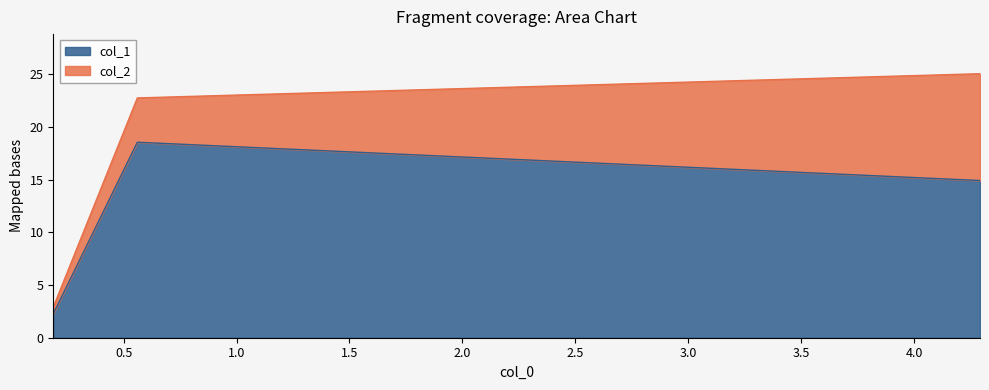

What is the difference between the maximum and minimum values?

16.3